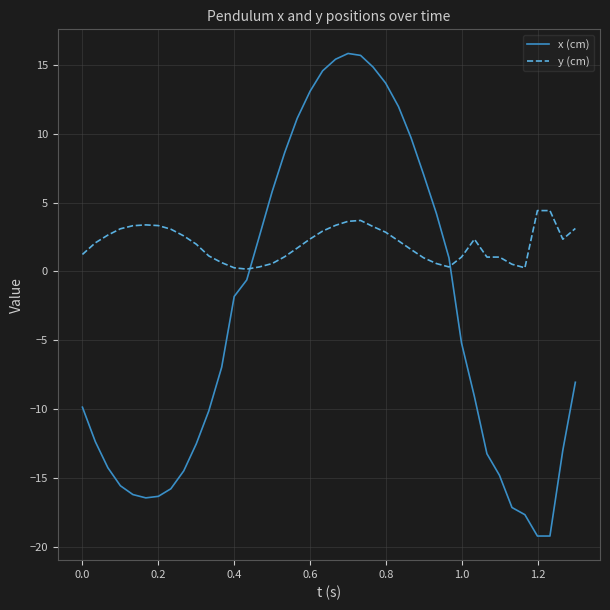

What is the maximum value for y (cm)?

4.4